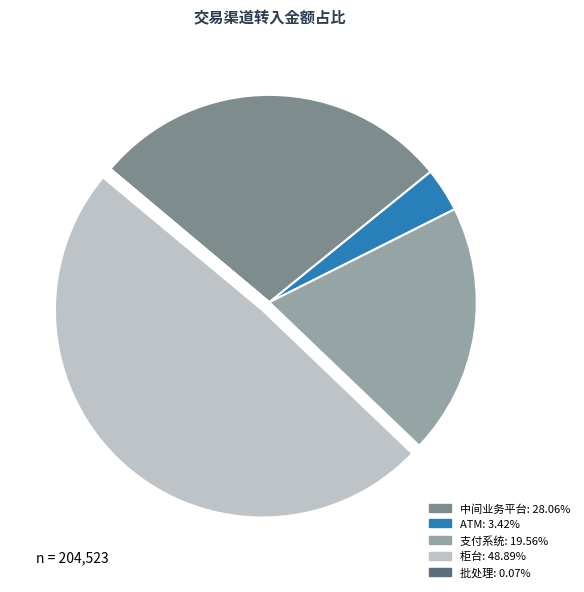

Is there any slice that represents more than half of the pie?

No